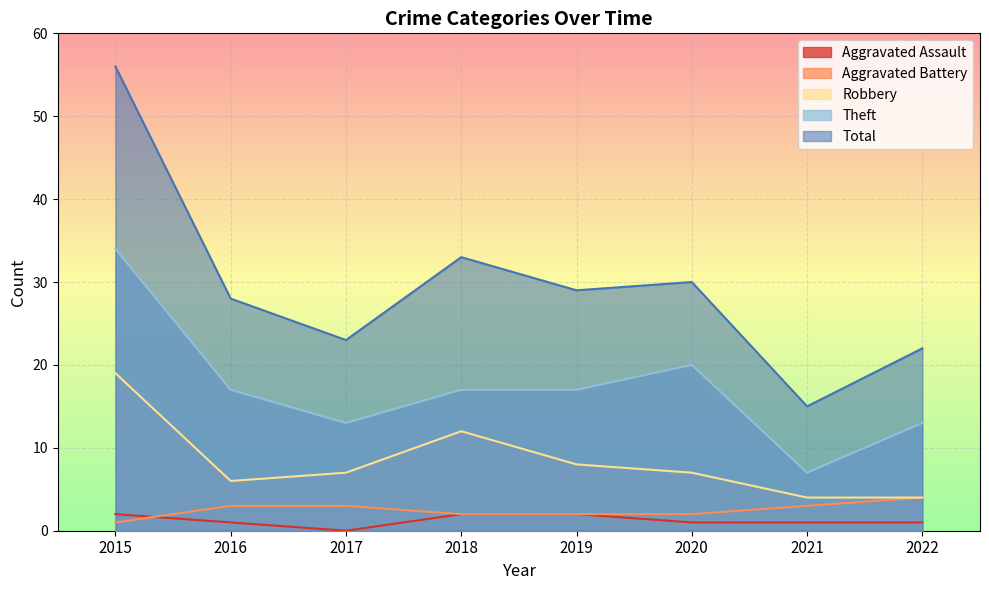

How many lines are shown in the chart?

5